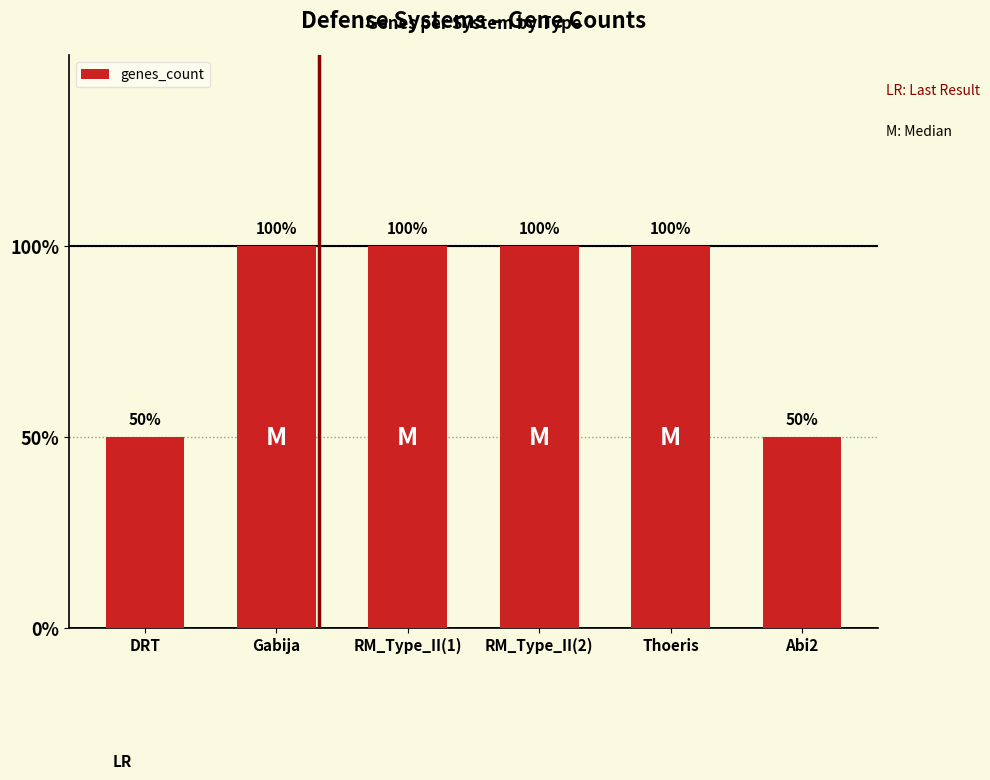

Rank the categories by value from highest to lowest.

Gabija, RM_Type_II(1), RM_Type_II(2), Thoeris, DRT, Abi2